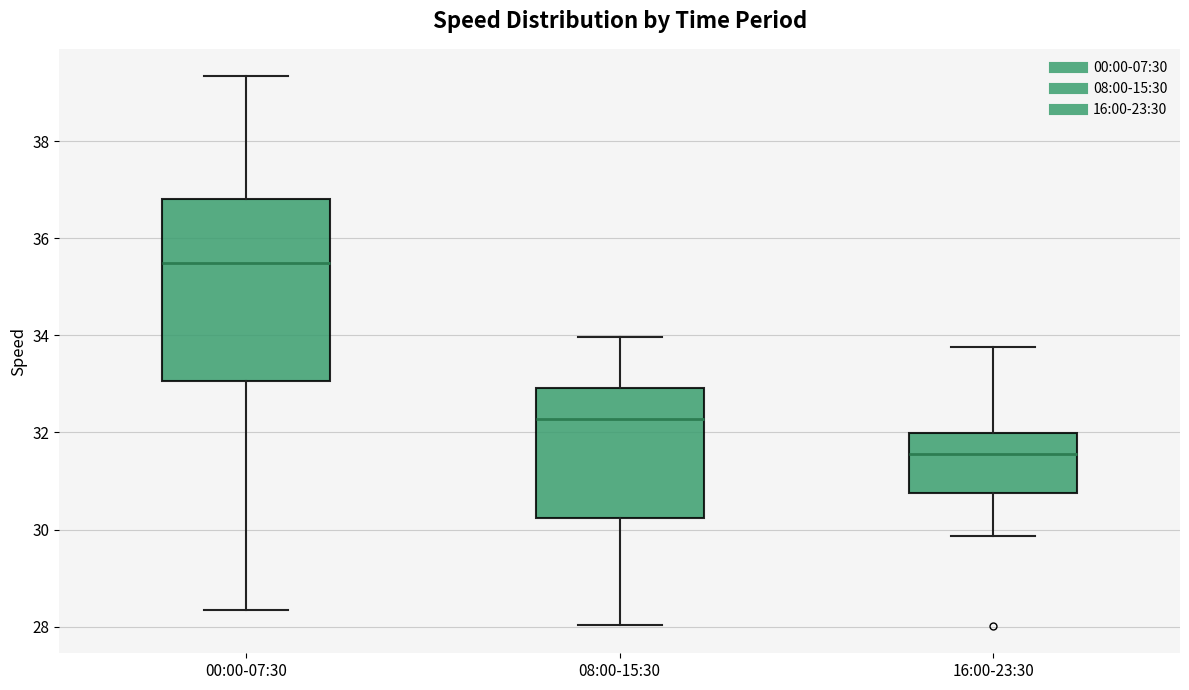

Where is the lower edge of the box for 16:00-23:30 on the y-axis? The values are not printed on the chart, so give them approximately, as read against the axis.

30.8